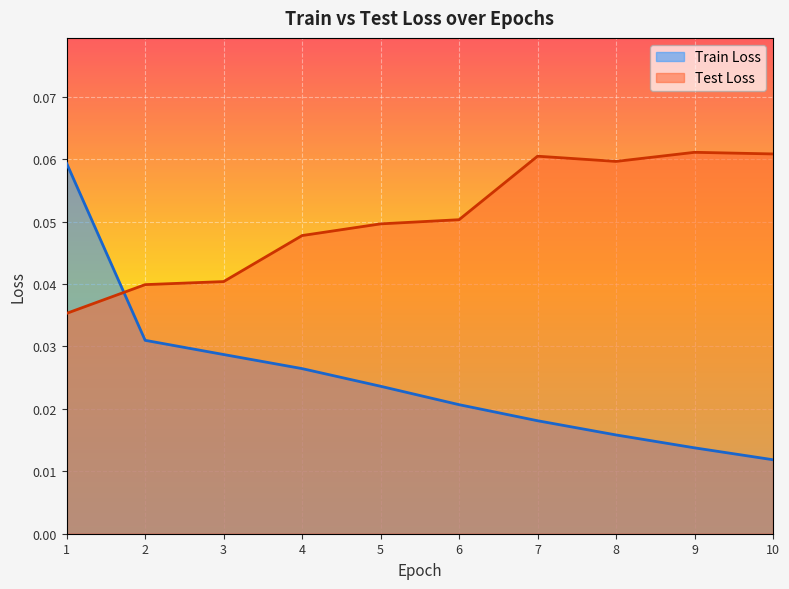

At which category is the sum across all series the highest?

1